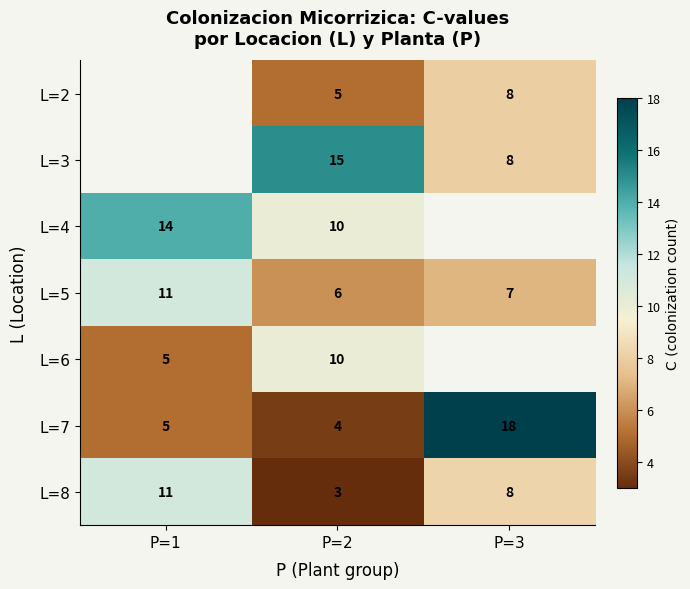

What is the difference between the highest and lowest values at P=2?

12